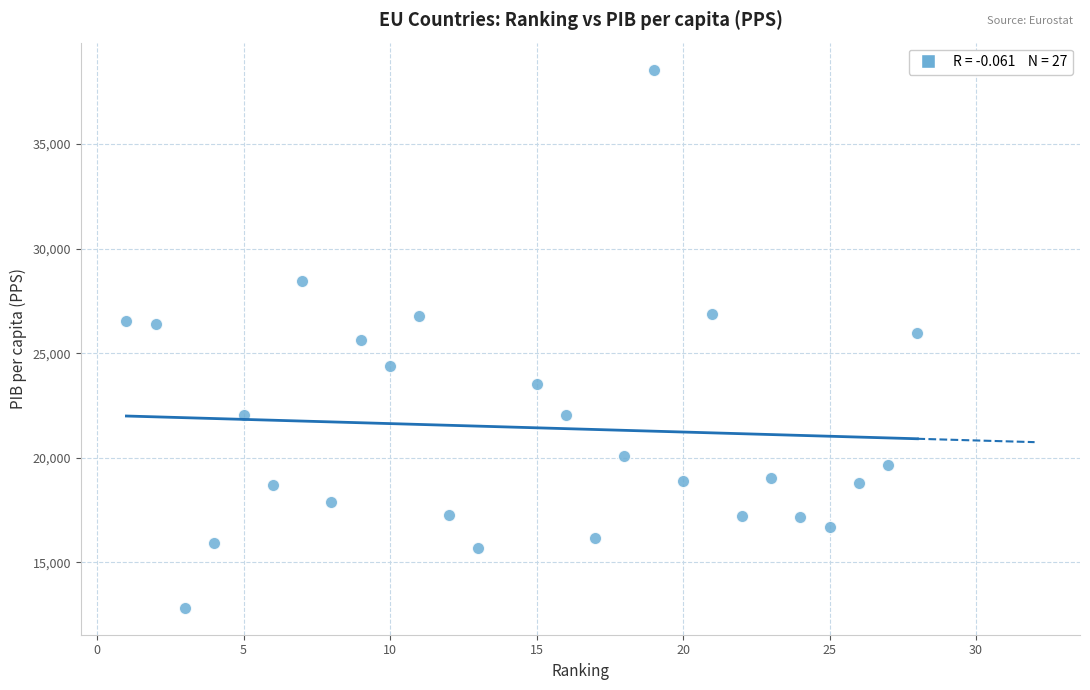

What is the range of Y values (max minus min)?

25721.6